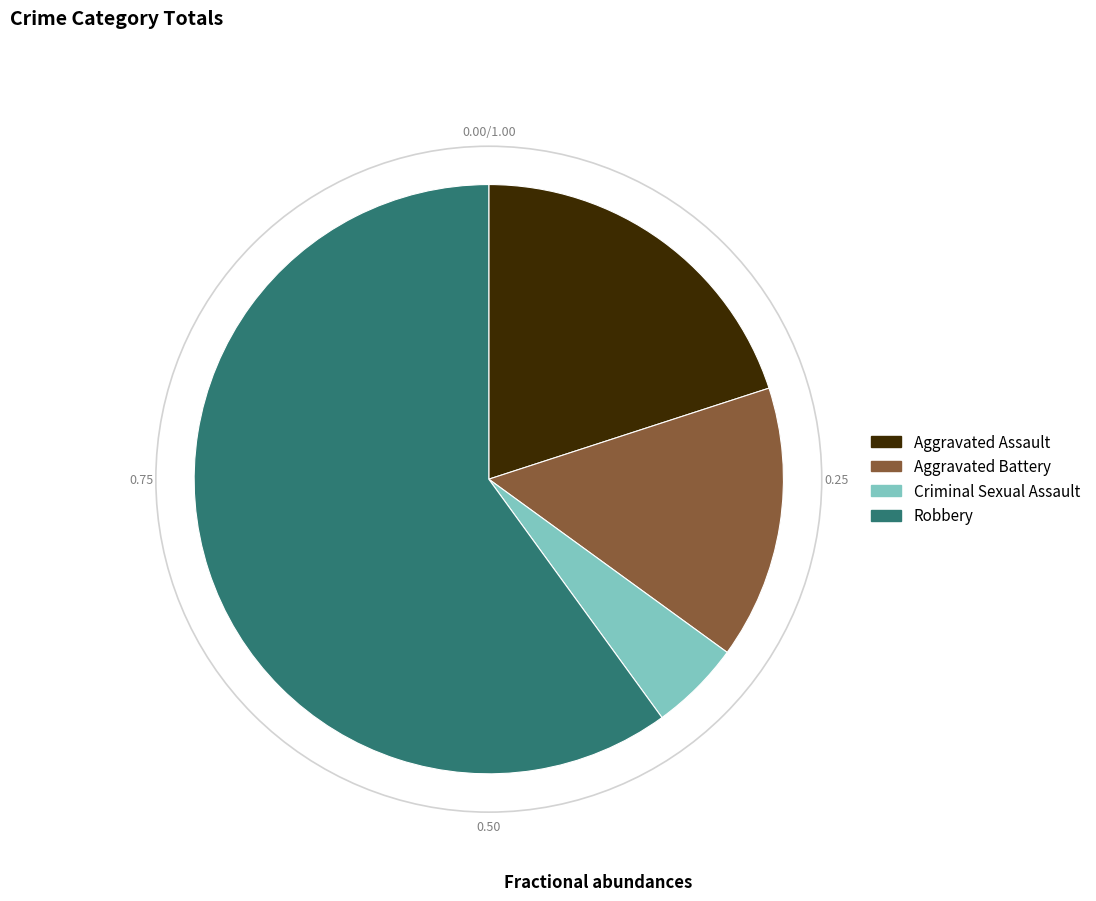

Which category has the smallest portion of the pie?

Criminal Sexual Assault